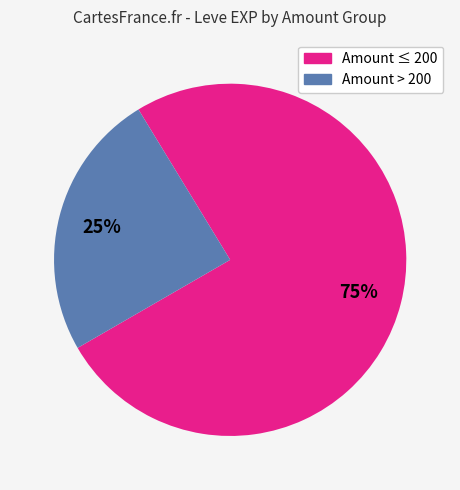

Is there a majority slice in this chart?

Yes